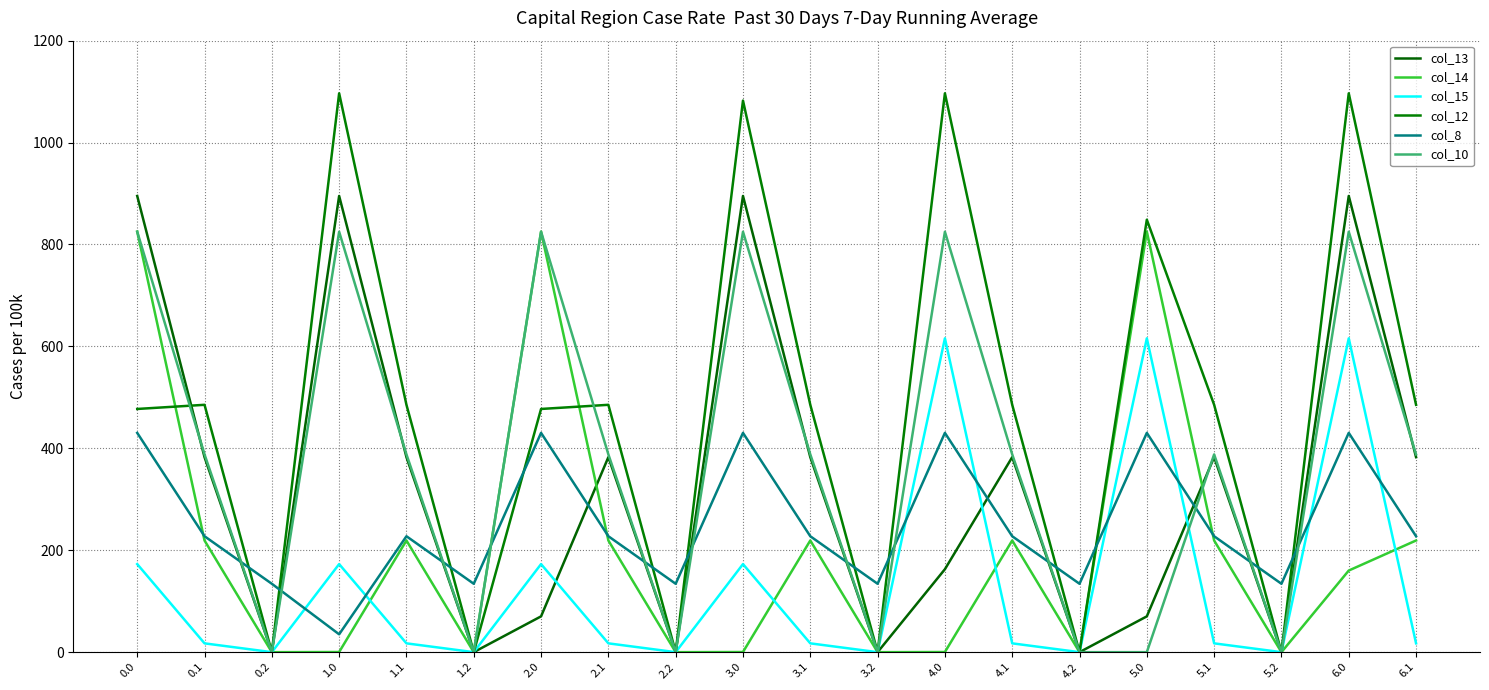

True or false: col_14 has a value of 1334.7 at 5.0.

False